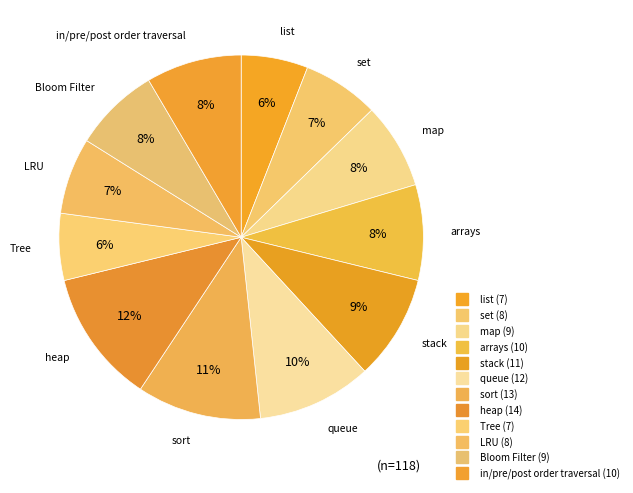

How many slices are in this pie chart?

12